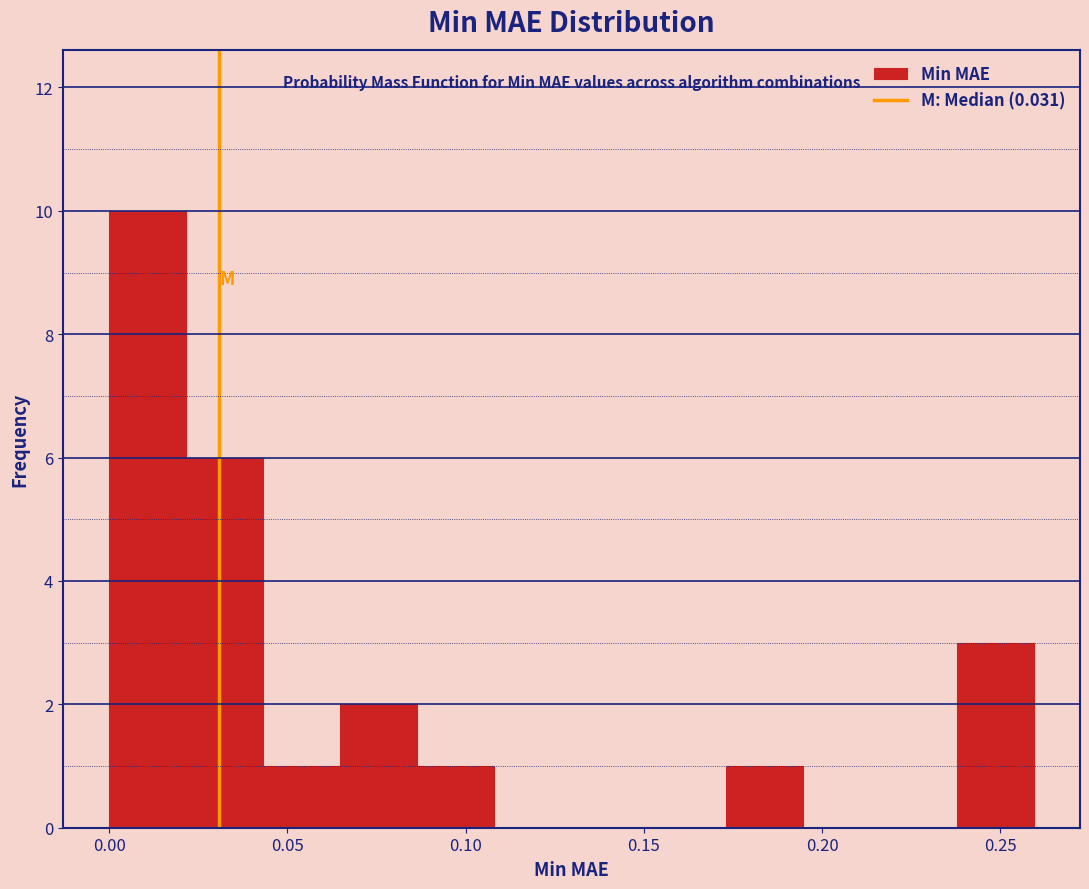

Over which range of the x-axis is the bar tallest?

0.000 to 0.020